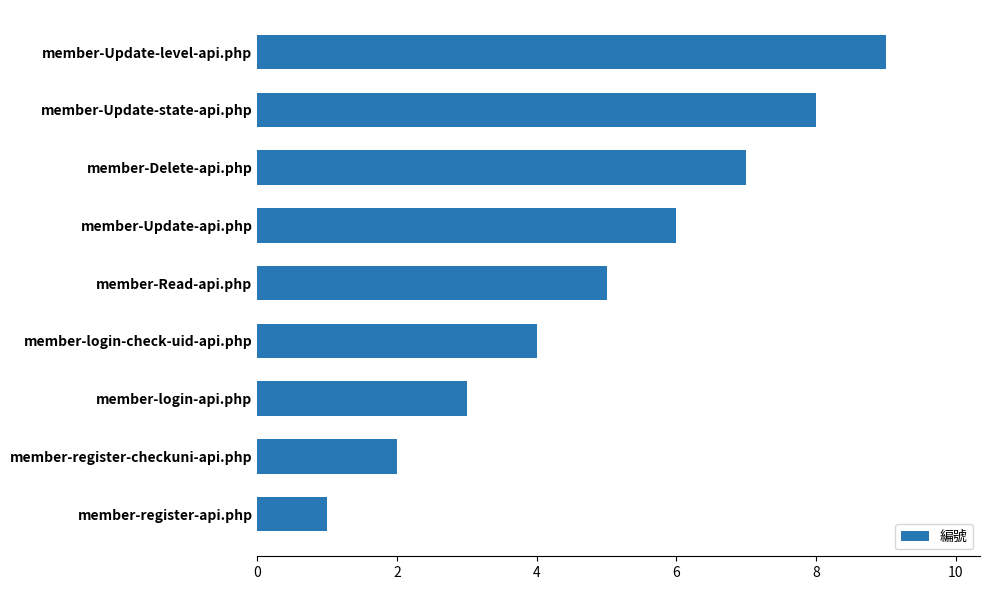

Rank the categories by value from lowest to highest.

member-register-api.php, member-register-checkuni-api.php, member-login-api.php, member-login-check-uid-api.php, member-Read-api.php, member-Update-api.php, member-Delete-api.php, member-Update-state-api.php, member-Update-level-api.php